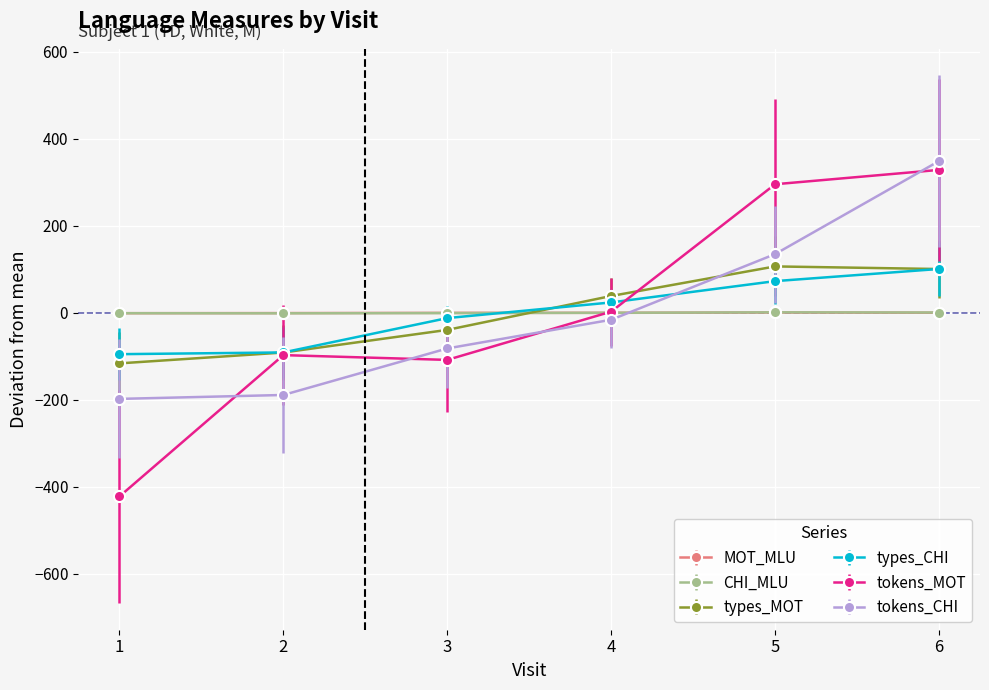

Does the chart have visible grid lines?

Yes